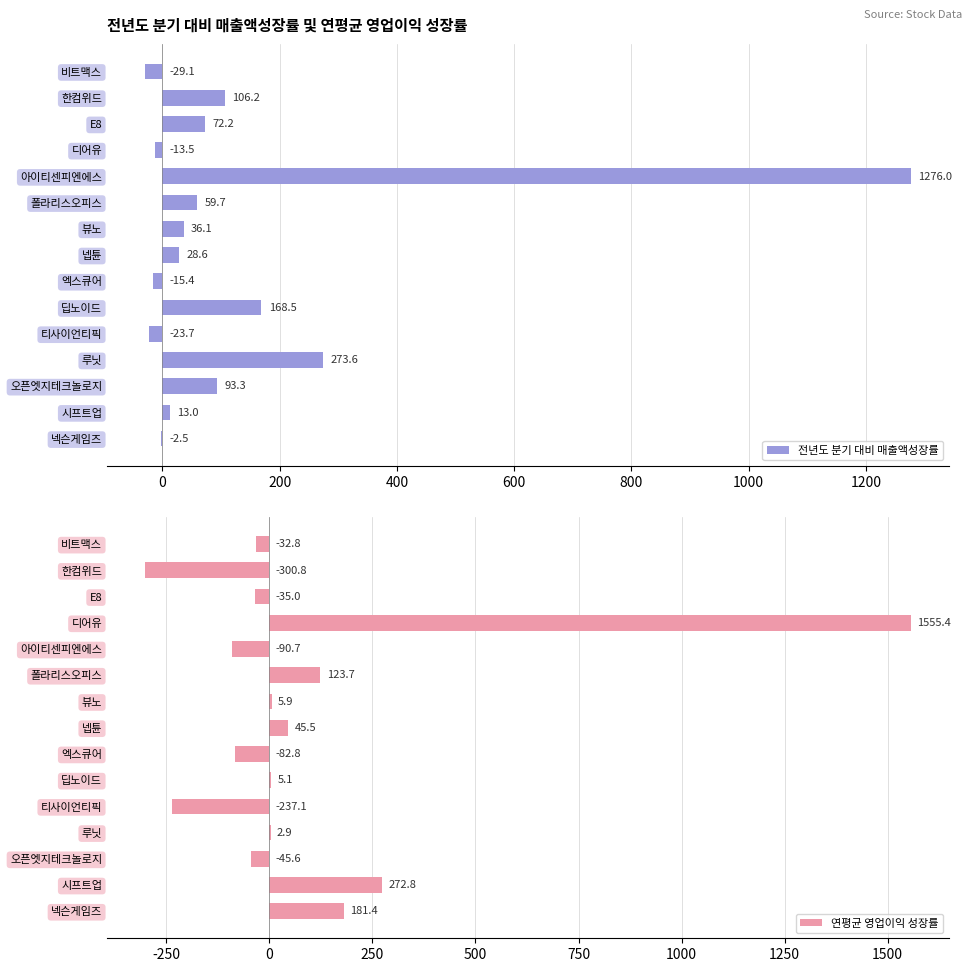

Reading right to left, list all the values displayed in this chart.

전년도 분기 대비 매출액성장률: -2.5	13.0	93.3	273.6	-23.7	168.5	-15.4	28.6	36.1	59.7	1276.0	-13.5	72.2	106.2	-29.1
연평균 영업이익 성장률: 181.4	272.8	-45.6	2.9	-237.1	5.1	-82.8	45.5	5.9	123.7	-90.7	1555.4	-35.0	-300.8	-32.8